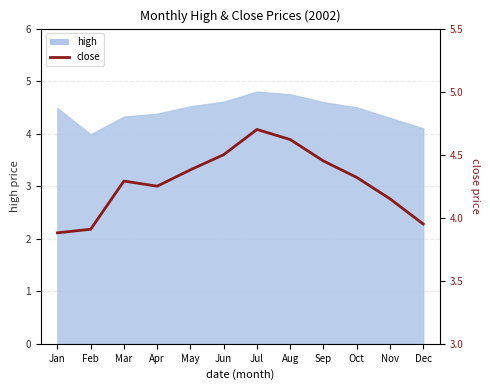

Reading left to right, transcribe all the data shown in this chart.

Jan=3.9	Feb=3.9	Mar=4.3	Apr=4.2	May=4.4	Jun=4.5	Jul=4.7	Aug=4.6	Sep=4.5	Oct=4.3	Nov=4.2	Dec=4.0